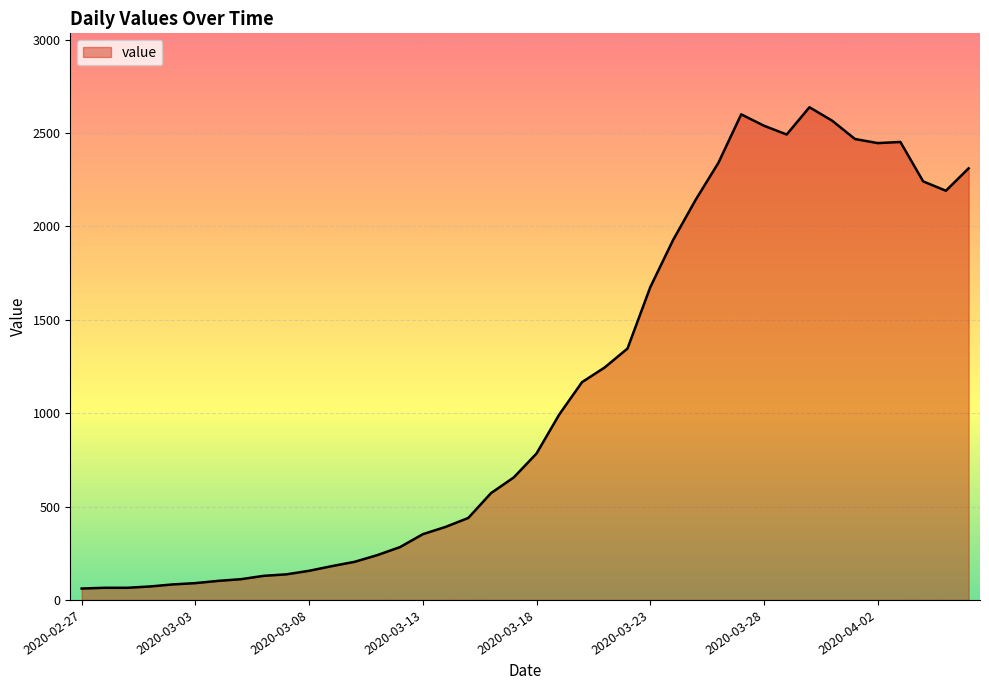

True or false: the data has more than 0 interior local peaks.

True